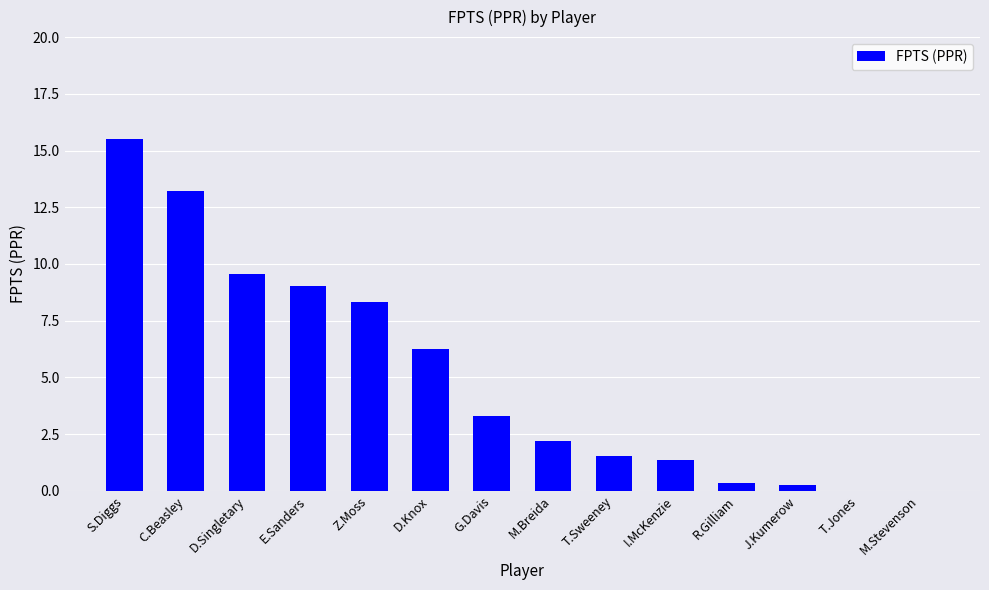

Reading left to right, extract all data points from this chart.

15.5	13.2	9.6	9.0	8.3	6.3	3.3	2.2	1.5	1.4	0.3	0.2	0.0	0.0